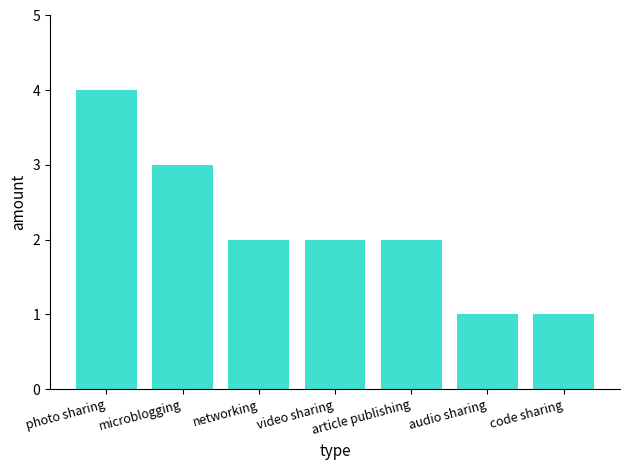

Approximately how many times larger is the value at audio sharing compared to code sharing?

1.0